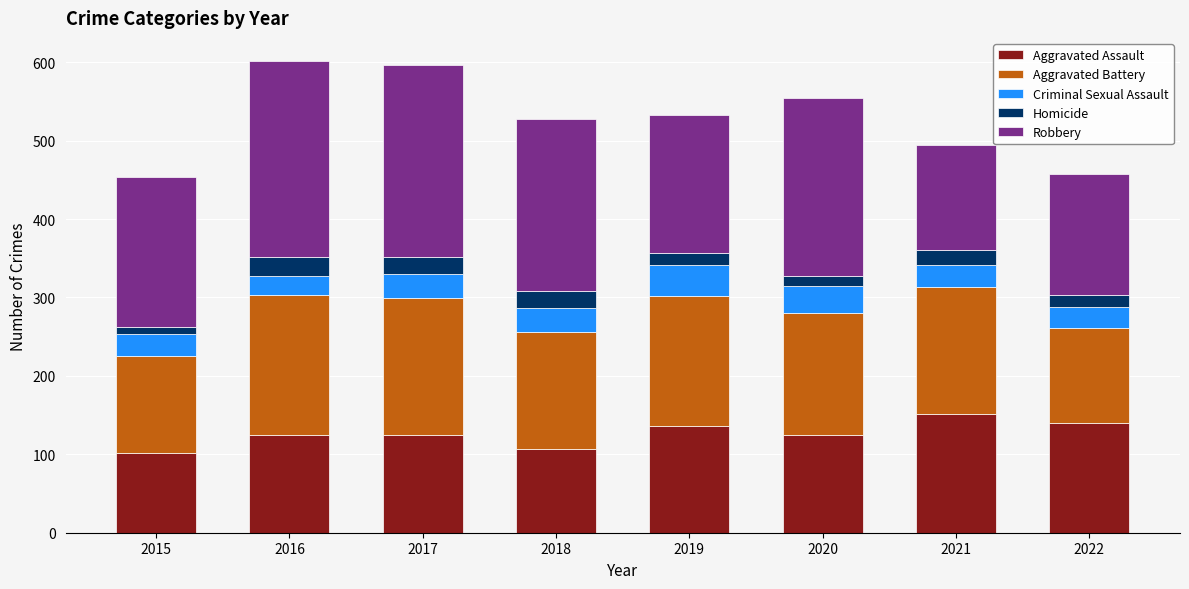

Is it true that Aggravated Assault equals 164 at 2018?

False